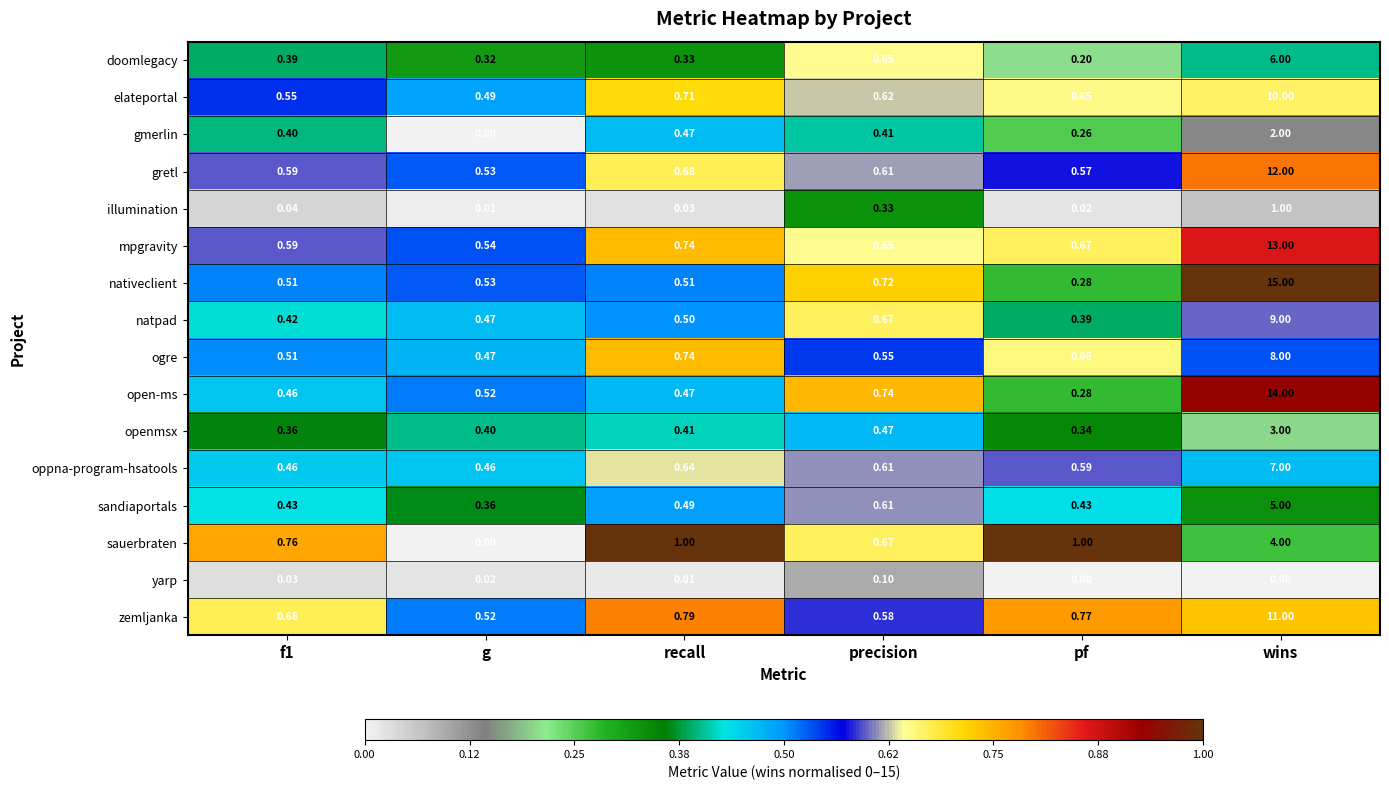

Count the number of categories in the chart.

6